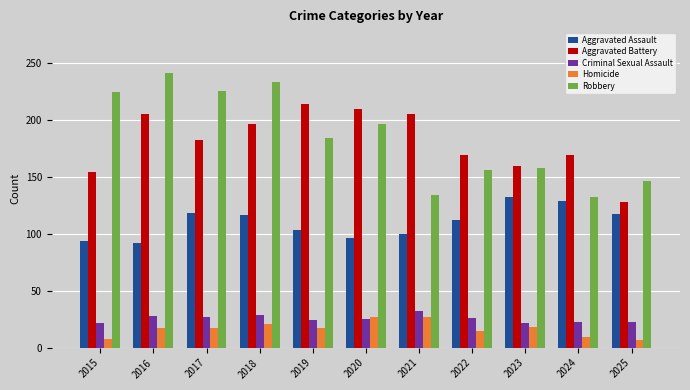

What is the value of the Aggravated Assault bar at the 8th from the left?

112